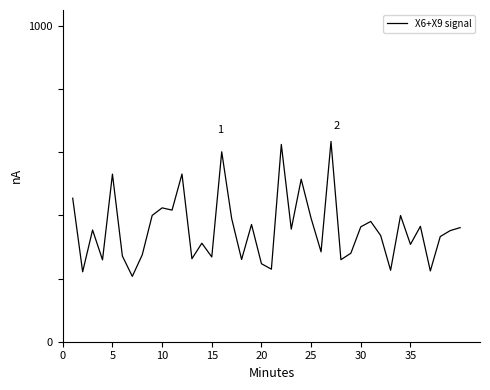

What is the greatest value displayed?

633.9